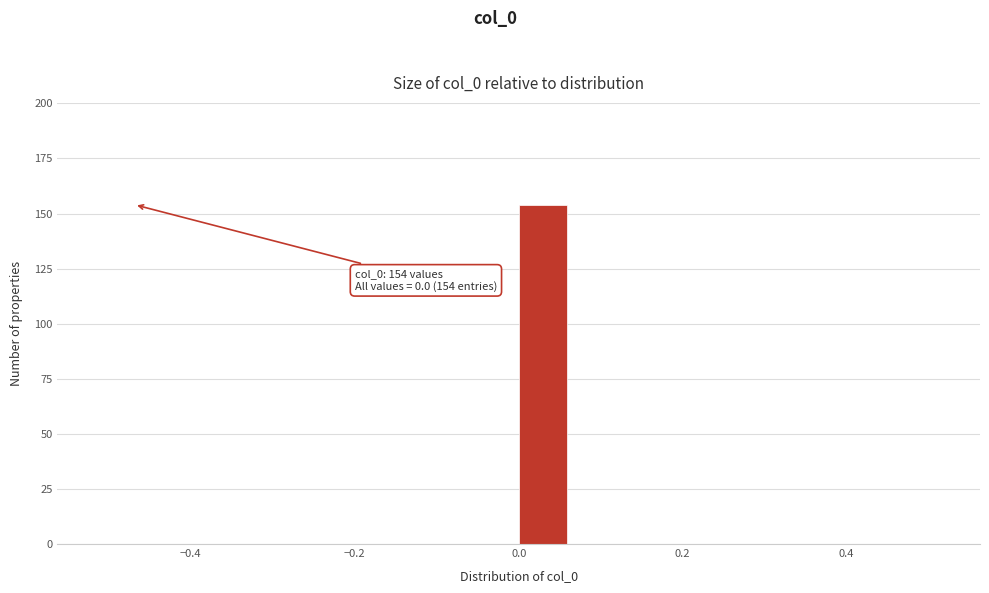

Around what value on the x-axis is the tallest bar? Give the approximate position of its centre, as read against the axis.

0.02